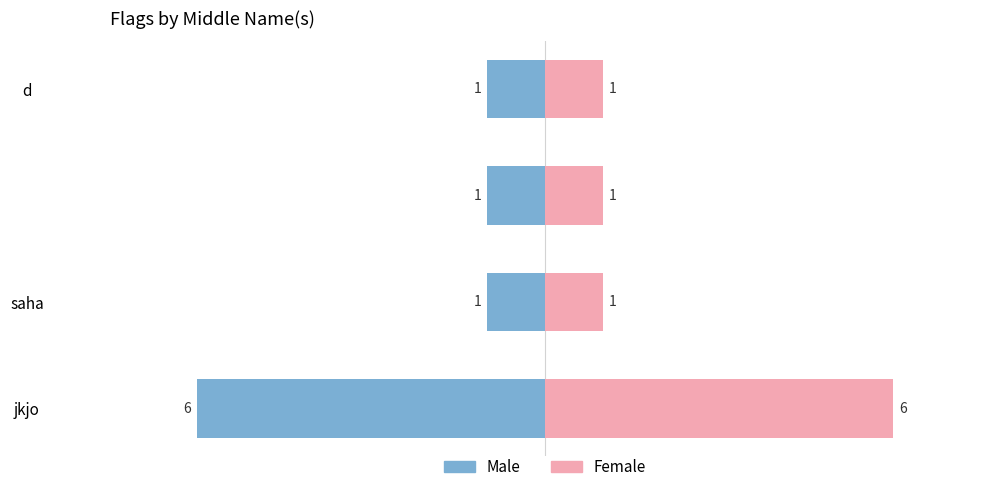

What is the minimum value shown in the chart?

-6